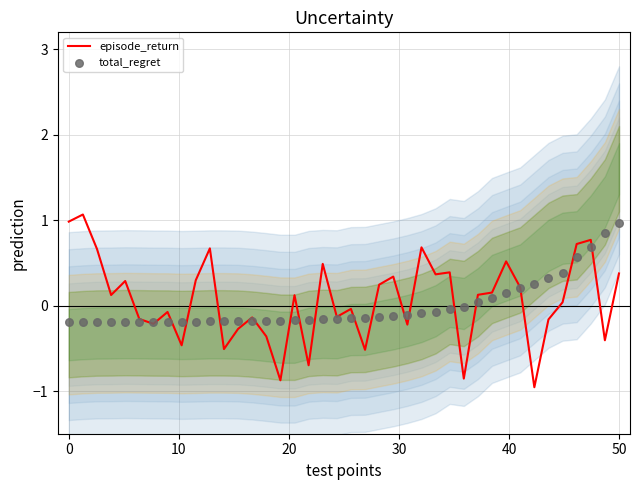

Which series contains the highest Y value?

episode_return